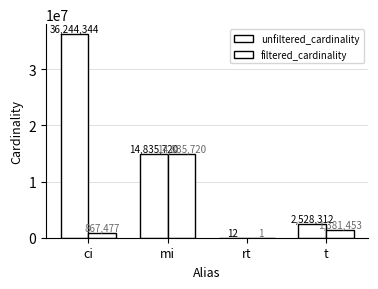

What is the value of the filtered_cardinality bar at the 2nd from the left?

14835720